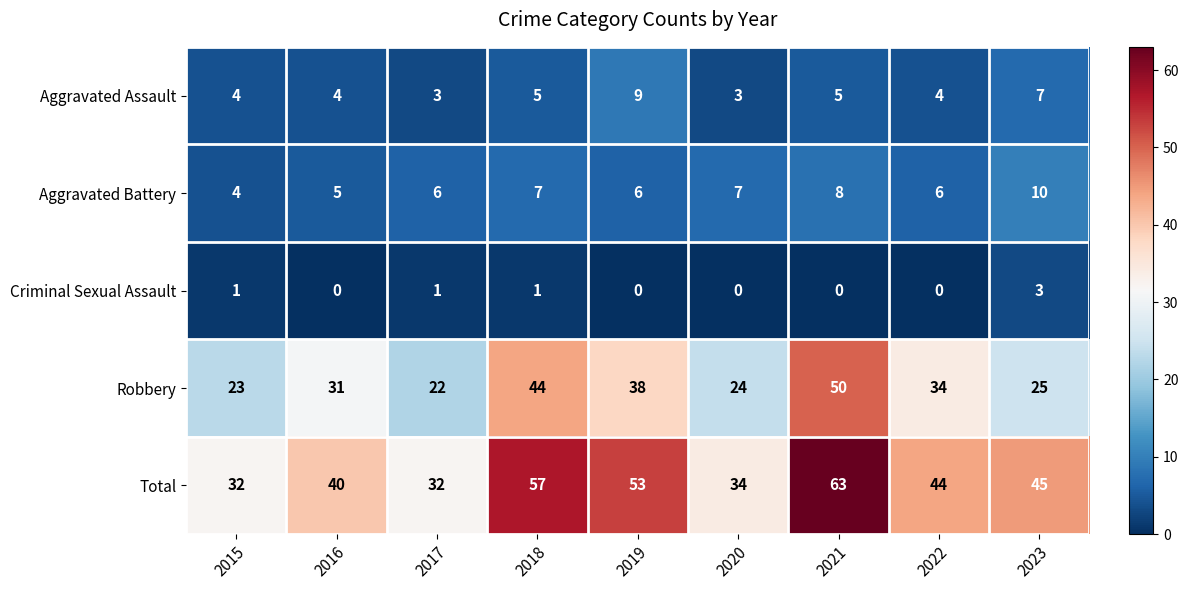

Which series has the widest spread of values?

Total